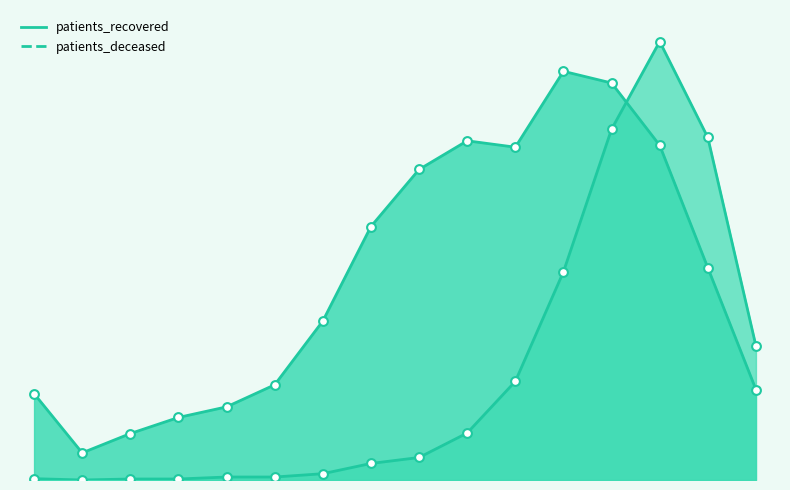

Which series reaches the maximum Y coordinate?

patients_deceased